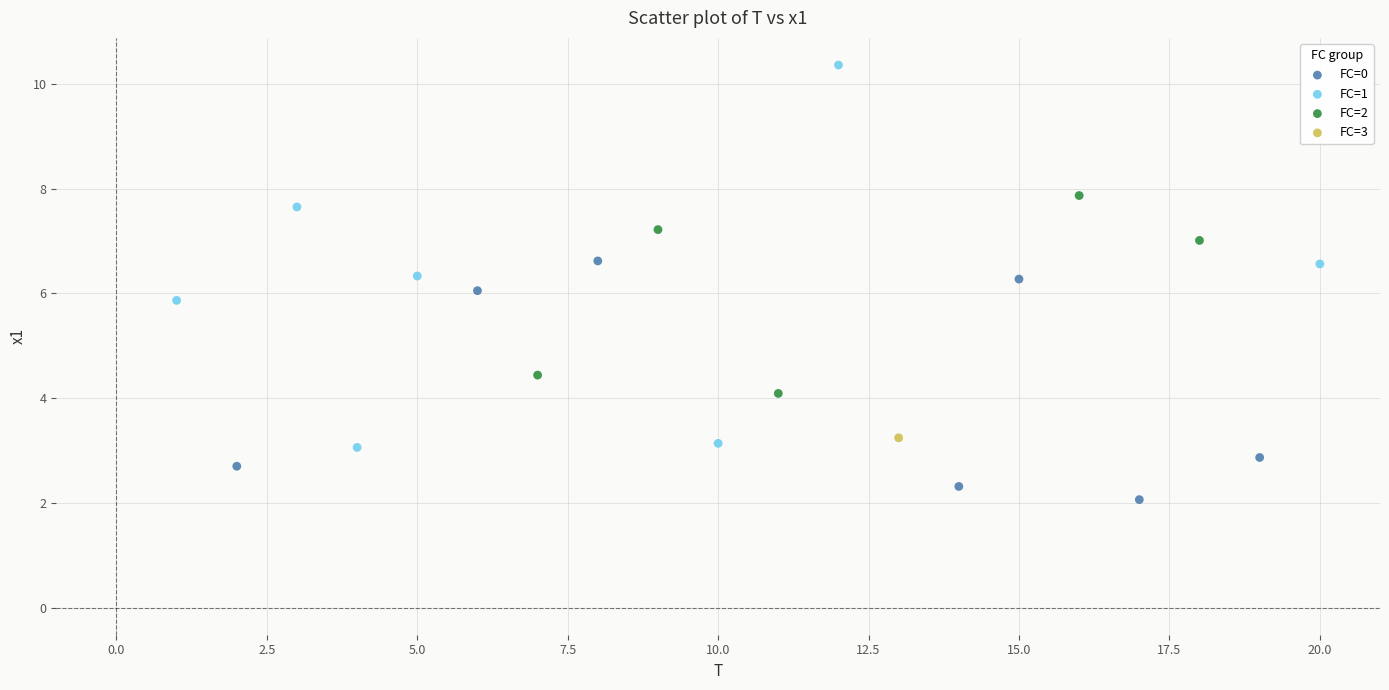

Which series reaches the maximum Y coordinate?

FC=1